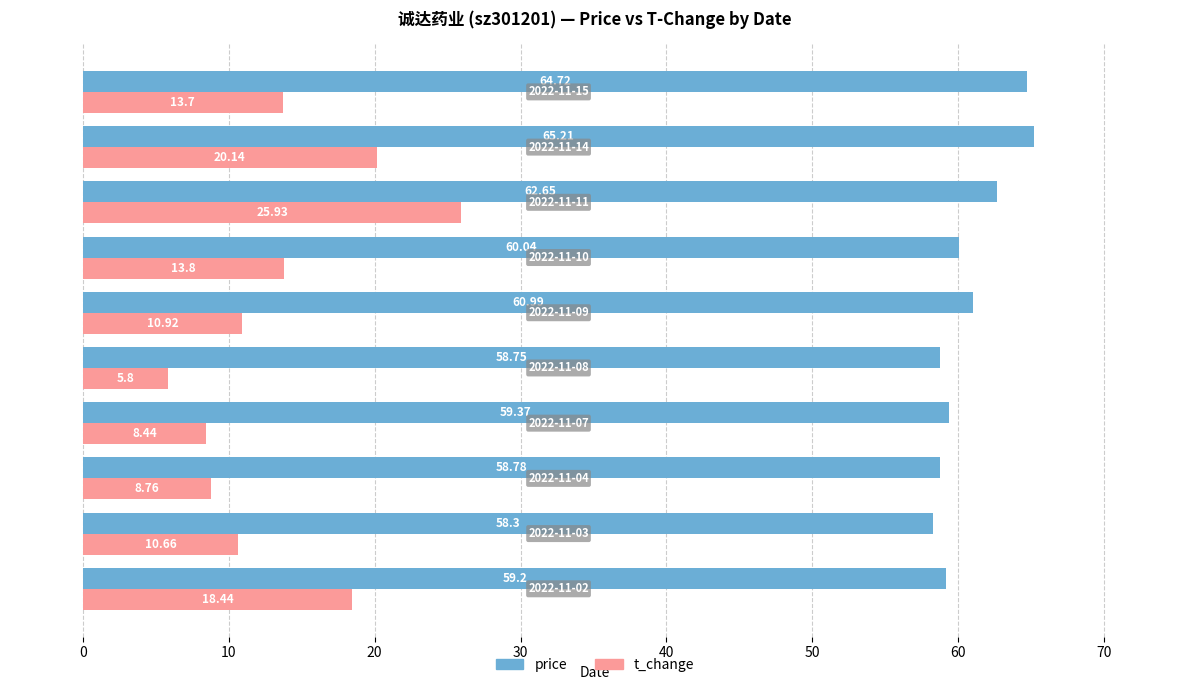

At how many categories does at least one series exceed 18?

10